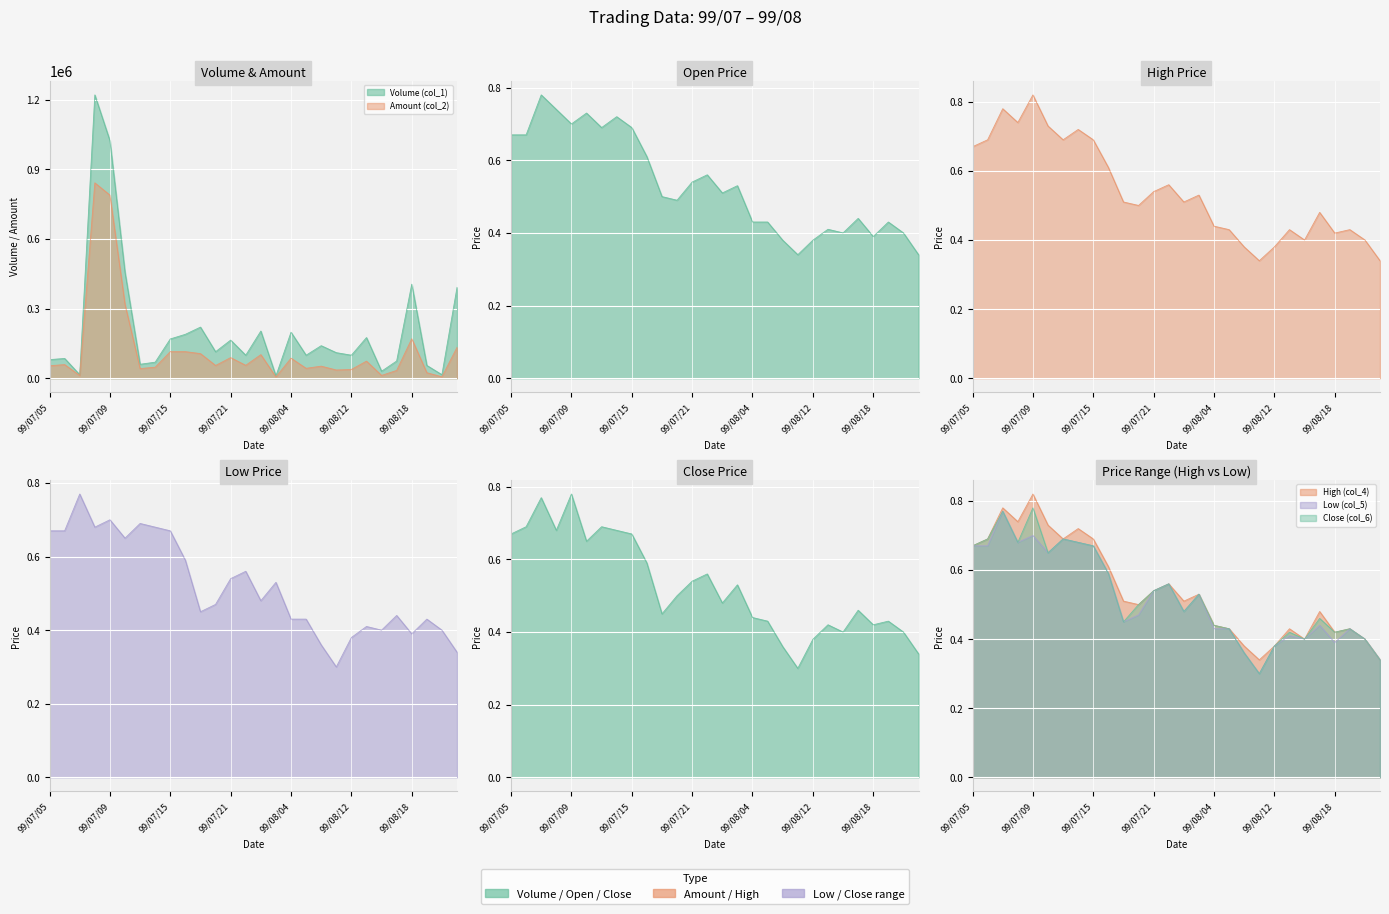

At which category is the sum across all series the highest?

99/07/08